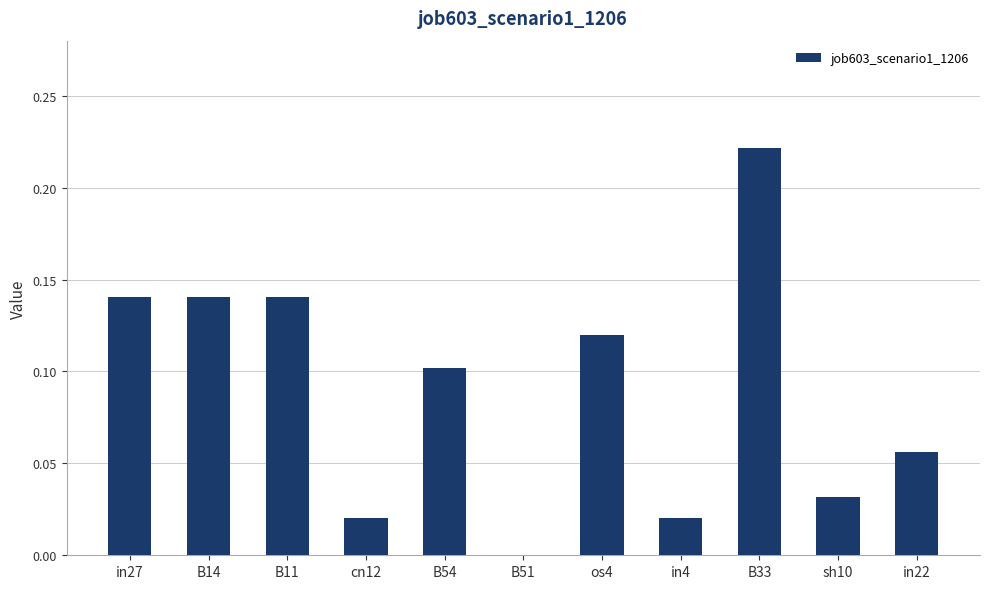

Is it true that the value at B11 is 0.1?

True